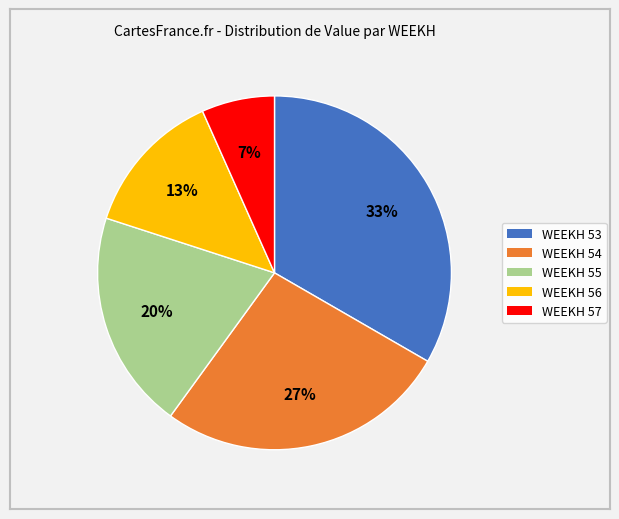

Between WEEKH 56 and WEEKH 54, which is larger?

WEEKH 54